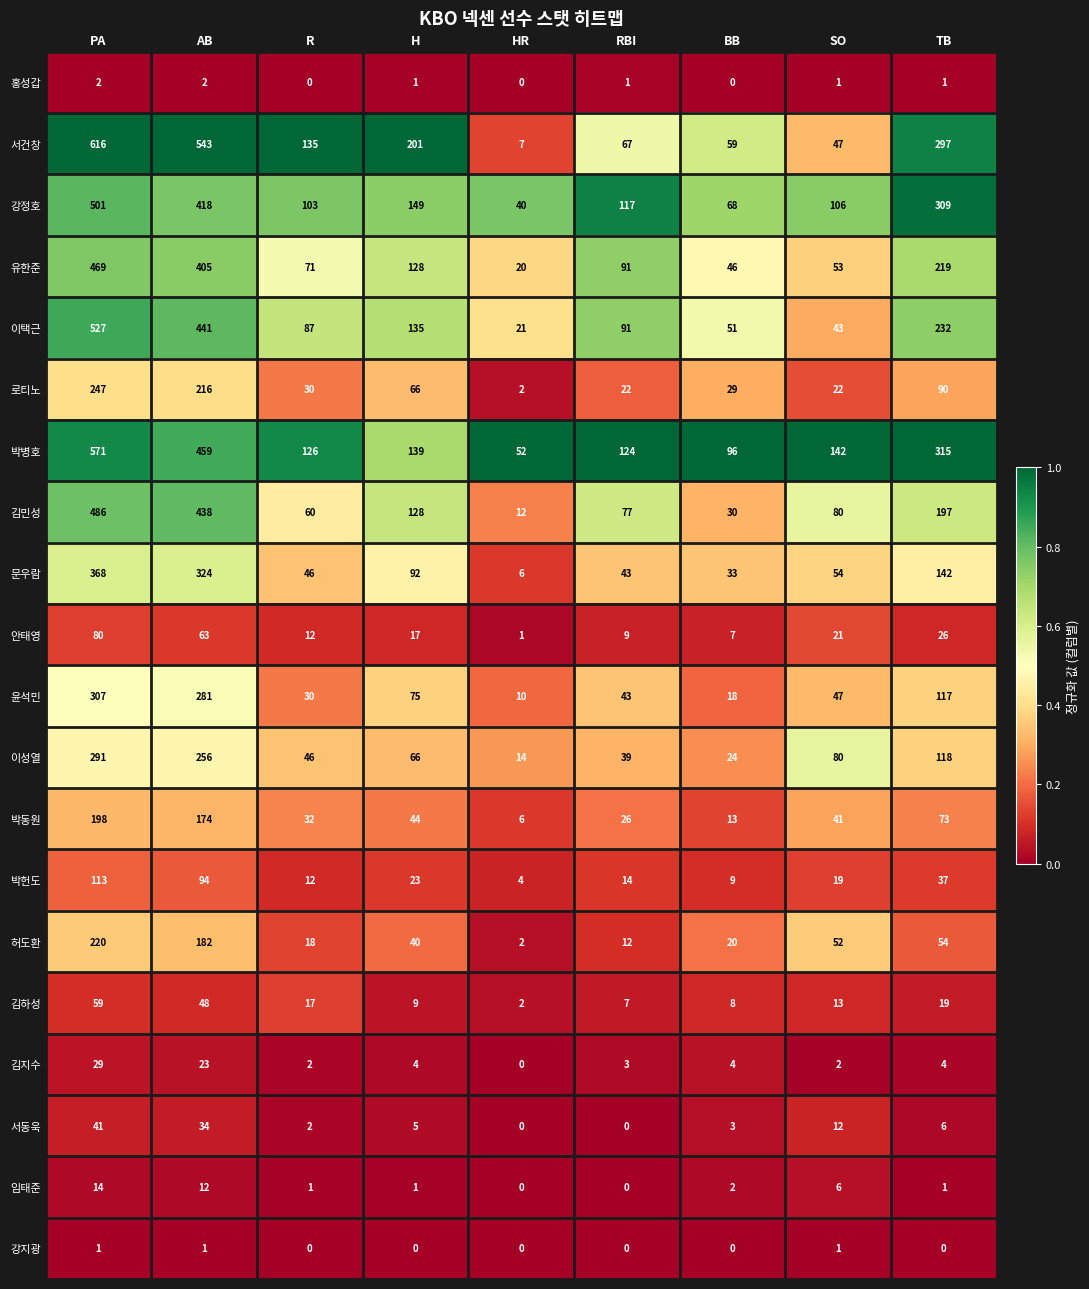

What is the difference between the highest and lowest values at PA?

615